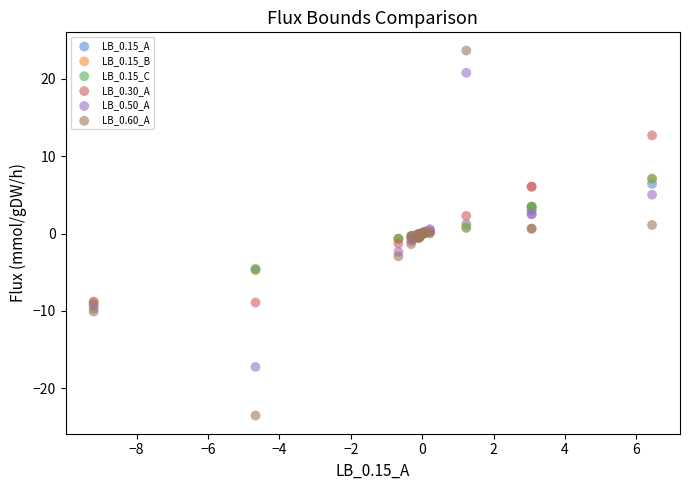

What are all the series names shown in the legend?

LB_0.15_A, LB_0.15_B, LB_0.15_C, LB_0.30_A, LB_0.50_A, LB_0.60_A